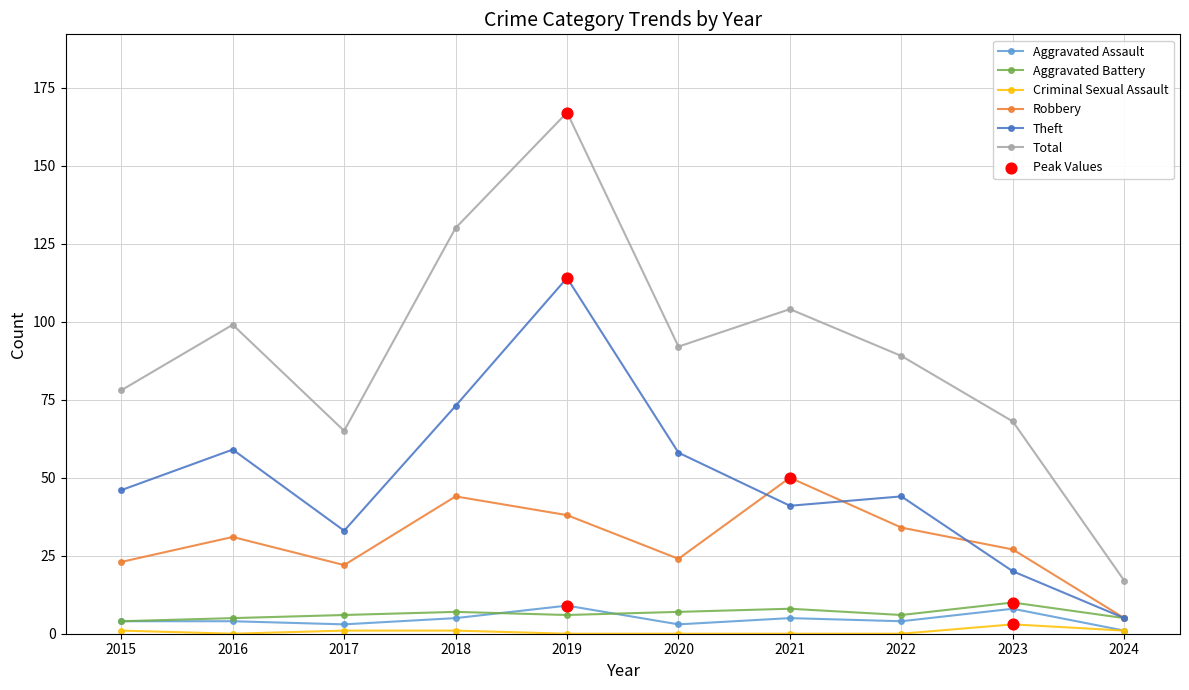

Between 2018 and 2024, which series saw the biggest shift?

Total